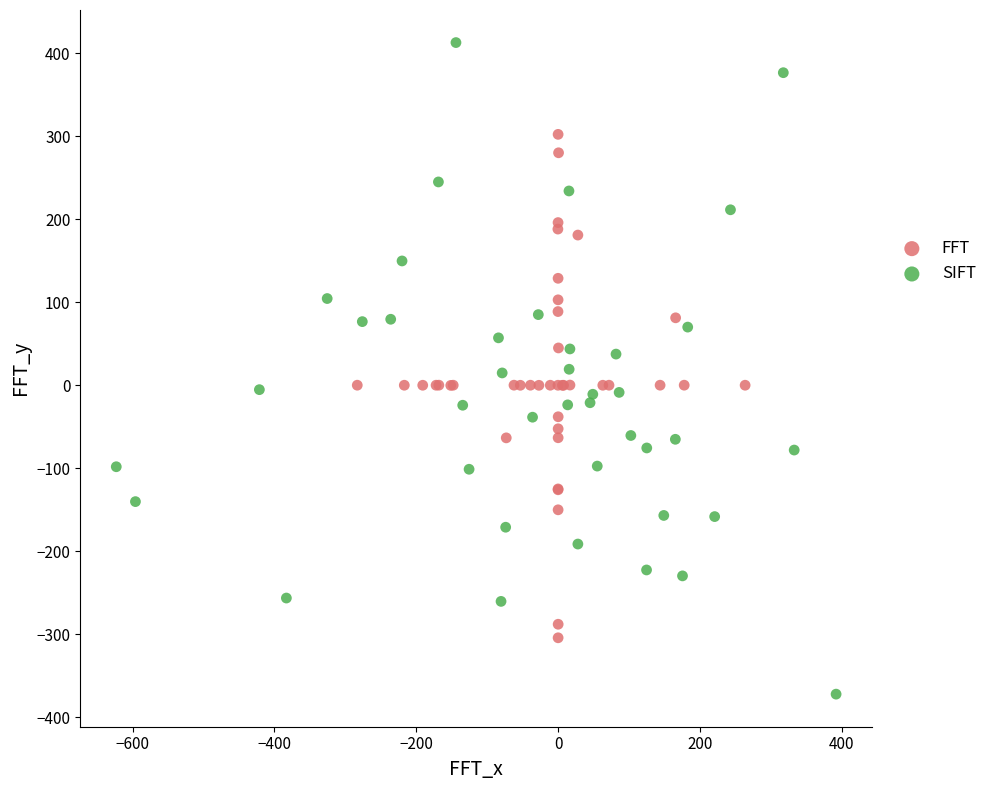

What are all the series names shown in the legend?

FFT, SIFT